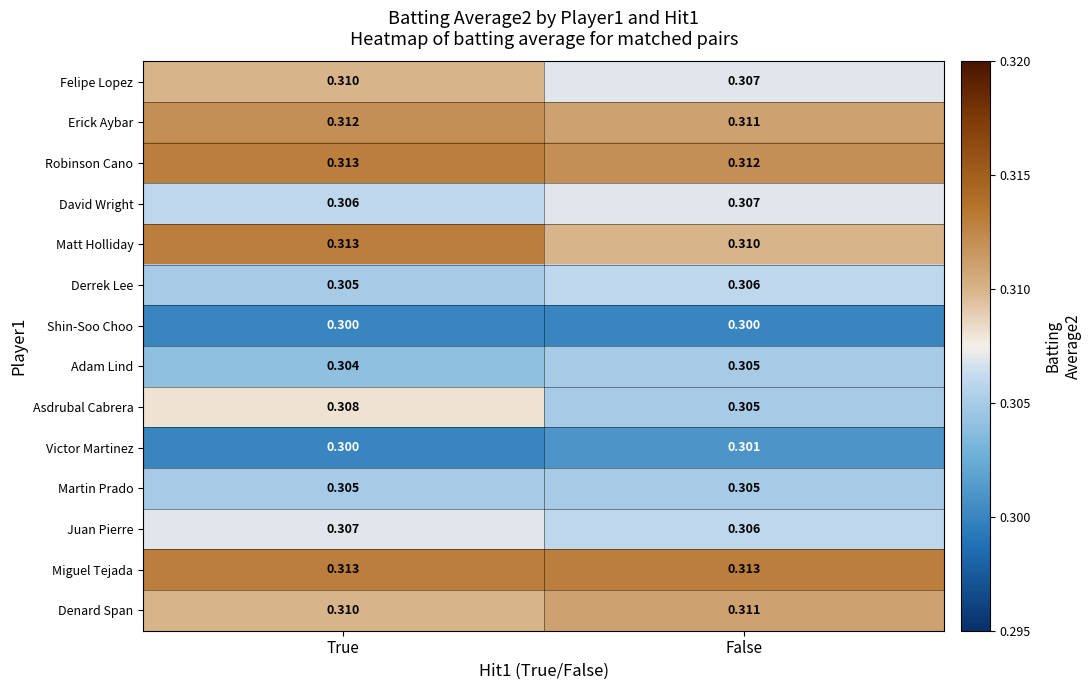

Where is Derrek Lee nearest to the value 0?

True